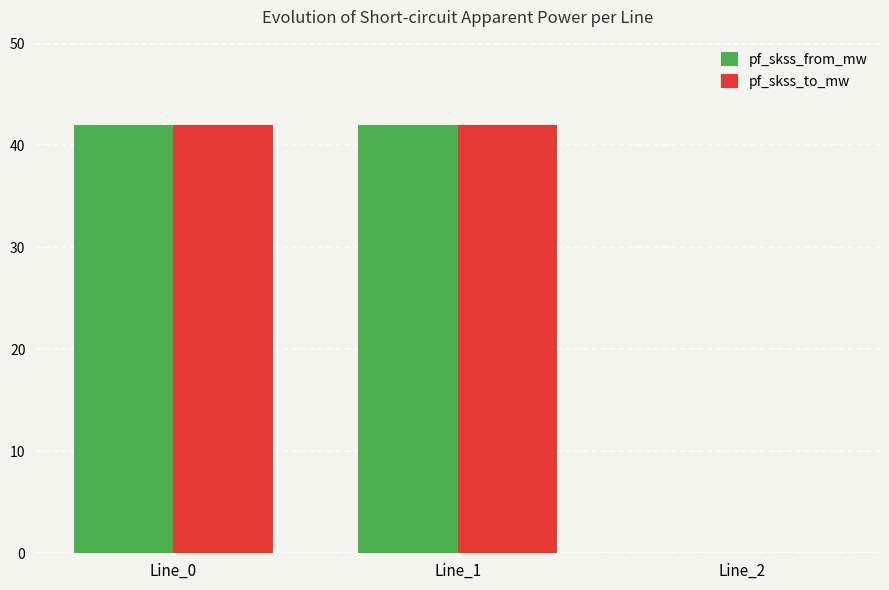

Is it true that pf_skss_to_mw equals -13.0 at Line_2?

False